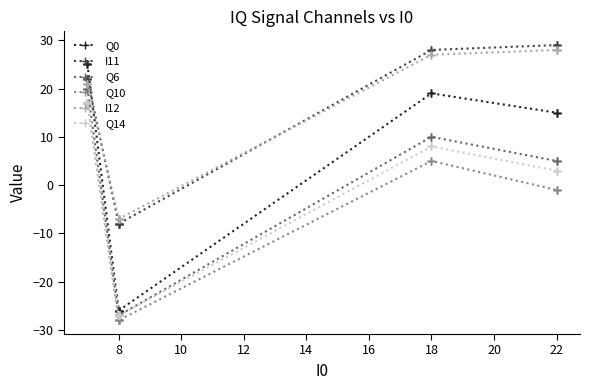

True or false: I12 and Q6 cross at least once.

False